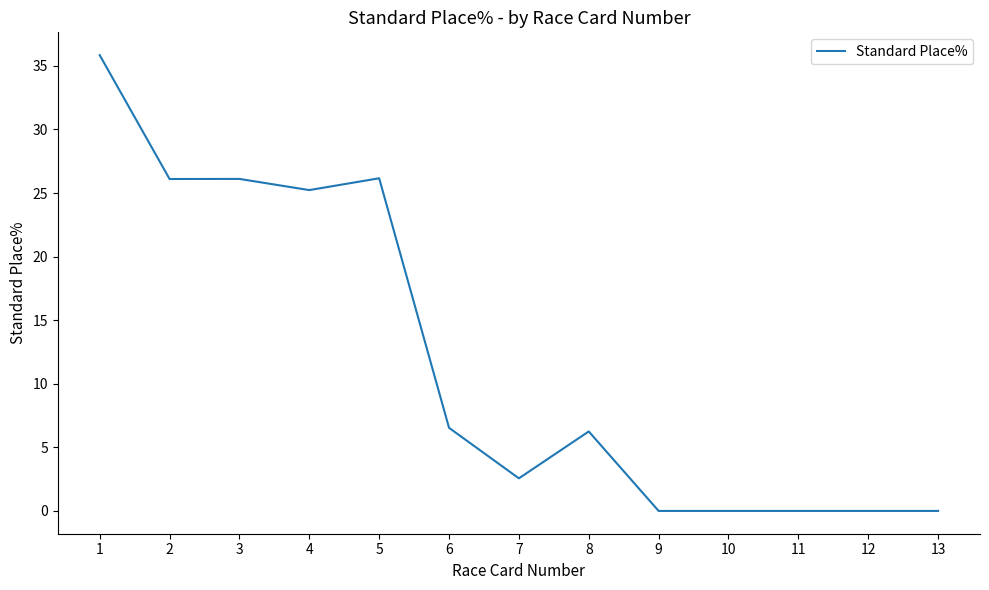

The chart shows a value of 0.0 at 11. True or false?

True